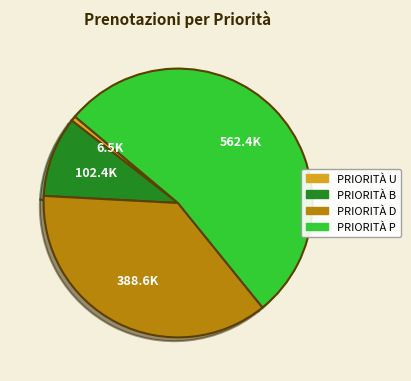

Rank the categories by value from highest to lowest.

PRIORITÀ P, PRIORITÀ D, PRIORITÀ B, PRIORITÀ U